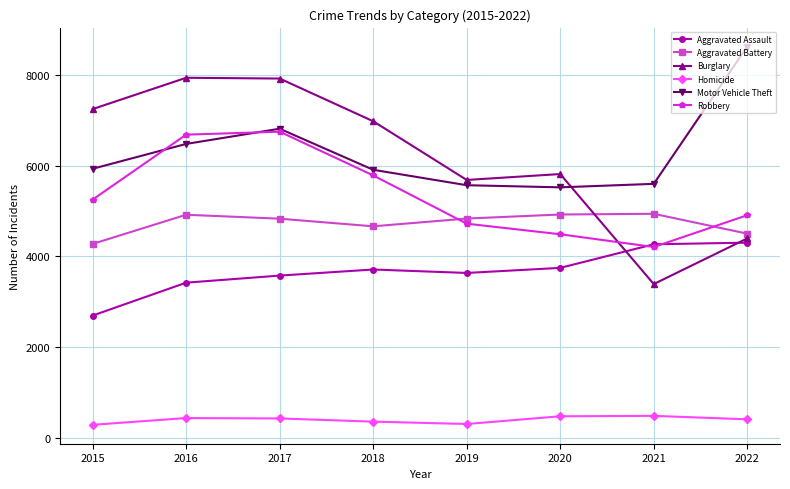

Between 2019 and 2021, which series saw the biggest shift?

Burglary